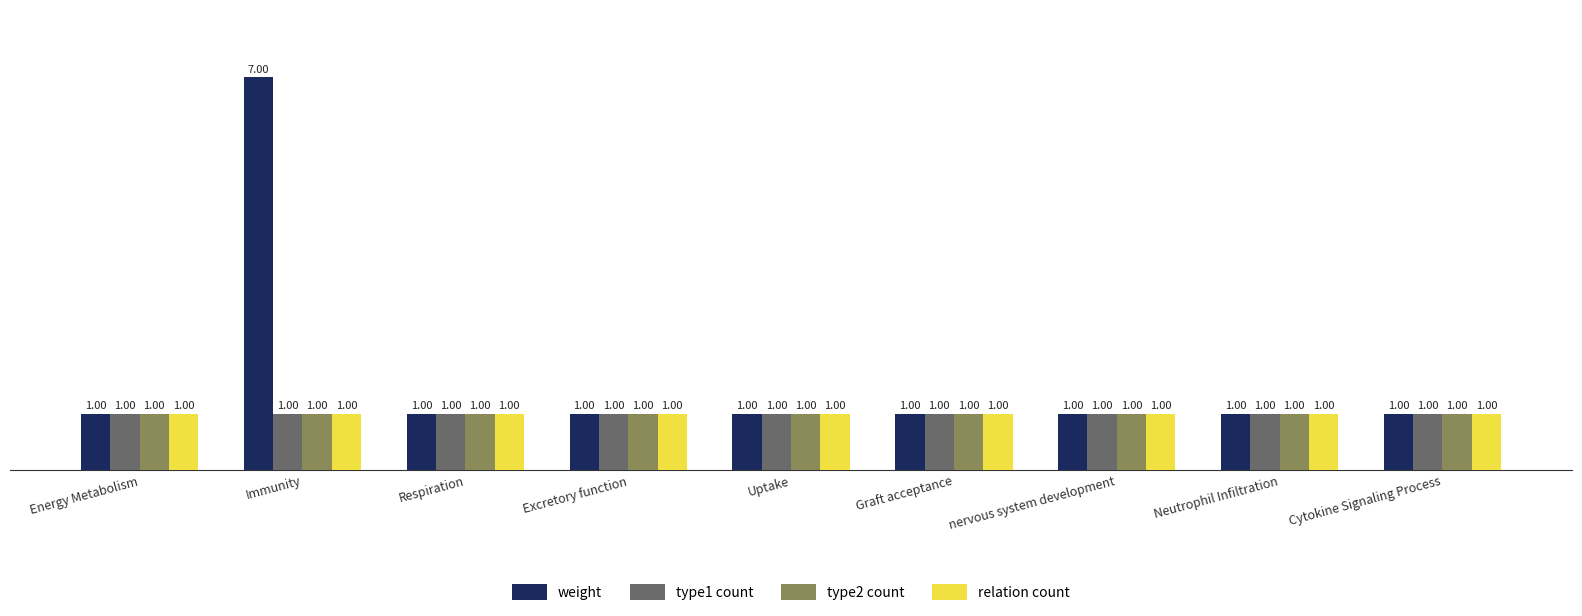

What is the value of the type1 count bar at the 8th from the left?

1